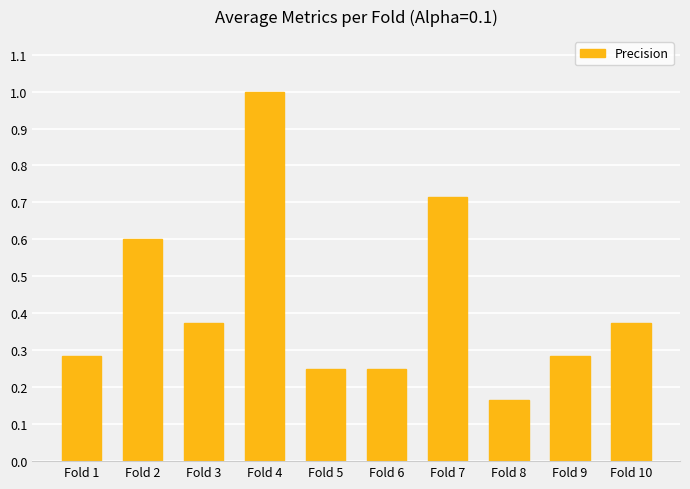

Between Fold 2 and Fold 7, which is larger?

Fold 7